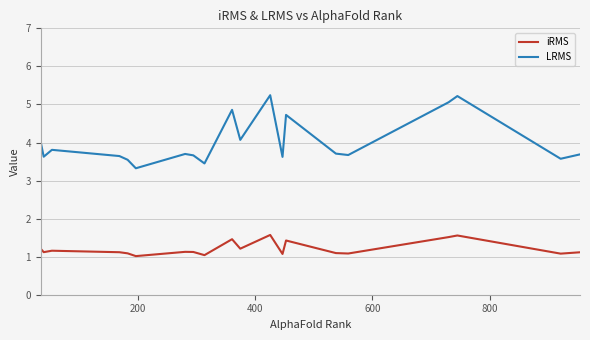

Which series has the largest total across all categories?

LRMS